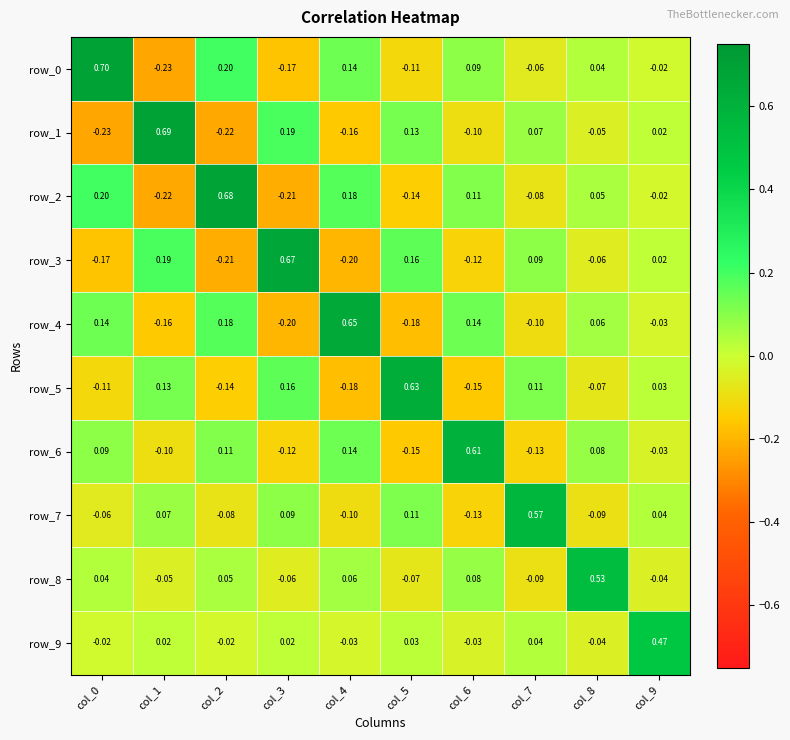

How many data points in row_2 are less than 0?

5